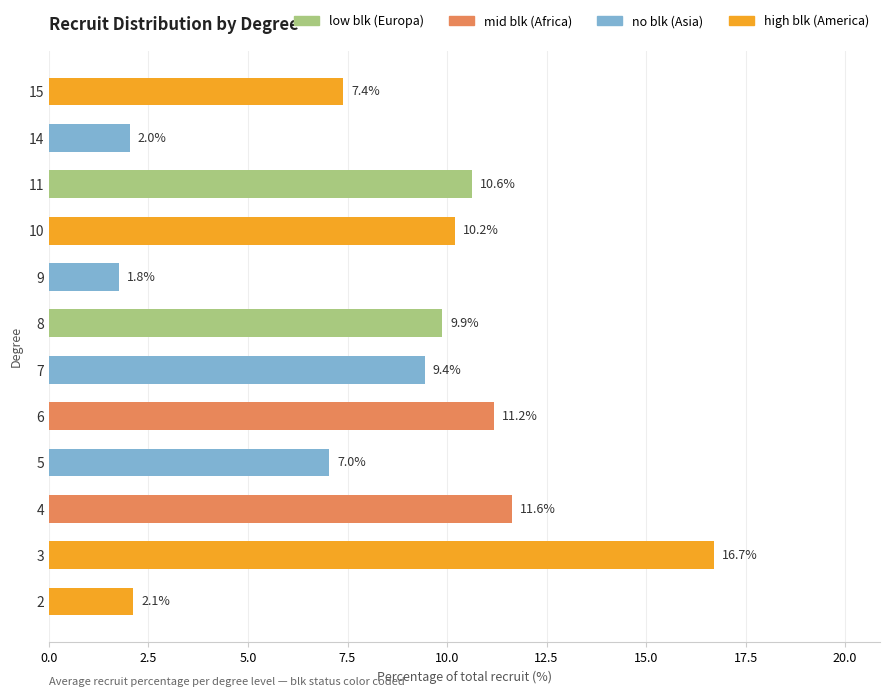

Approximately how many times larger is the value at 11 compared to 4?

0.9